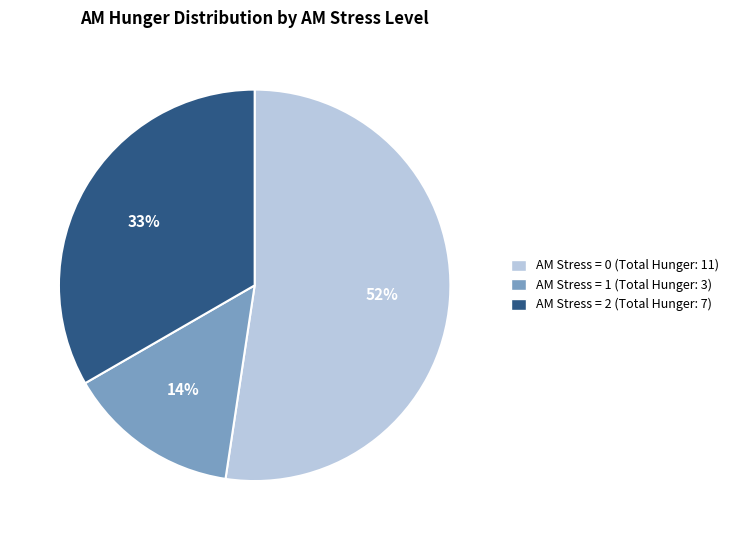

Is there a majority slice in this chart?

Yes